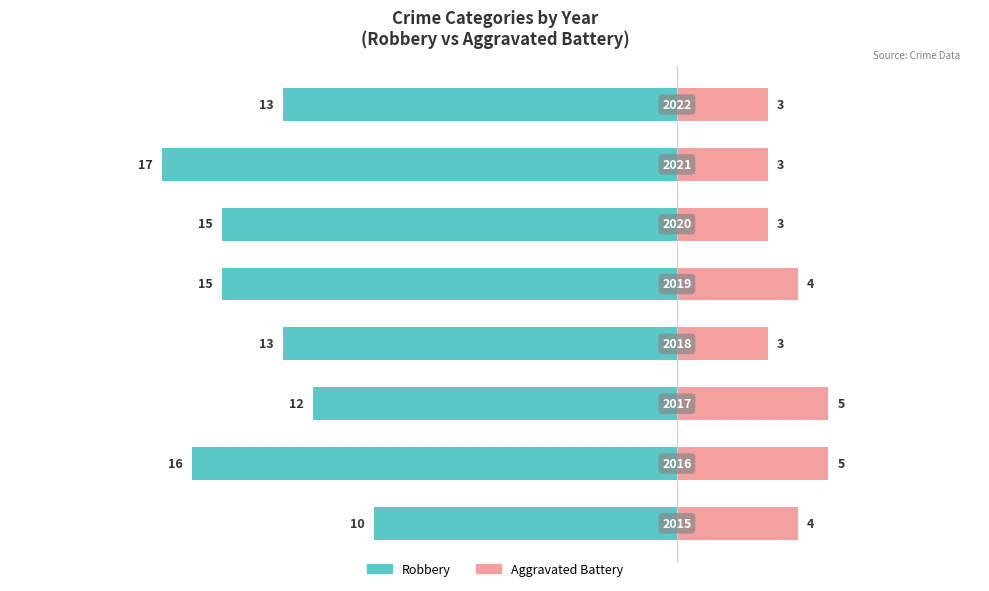

How many bars are there in each group?

2